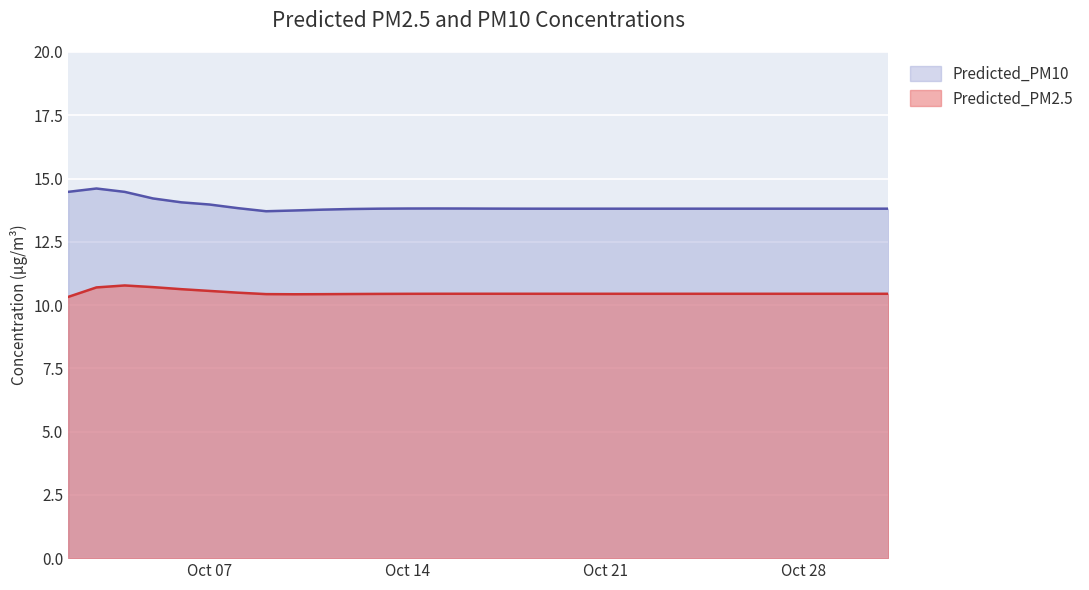

At which label is Predicted_PM2.5 closest to 10?

2025-10-02